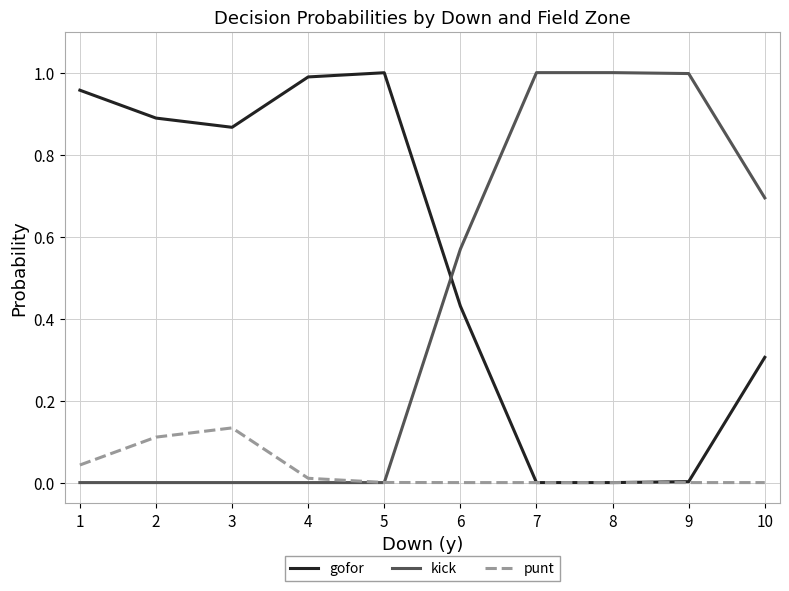

Rank the series at 3 from lowest to highest value.

kick, punt, gofor